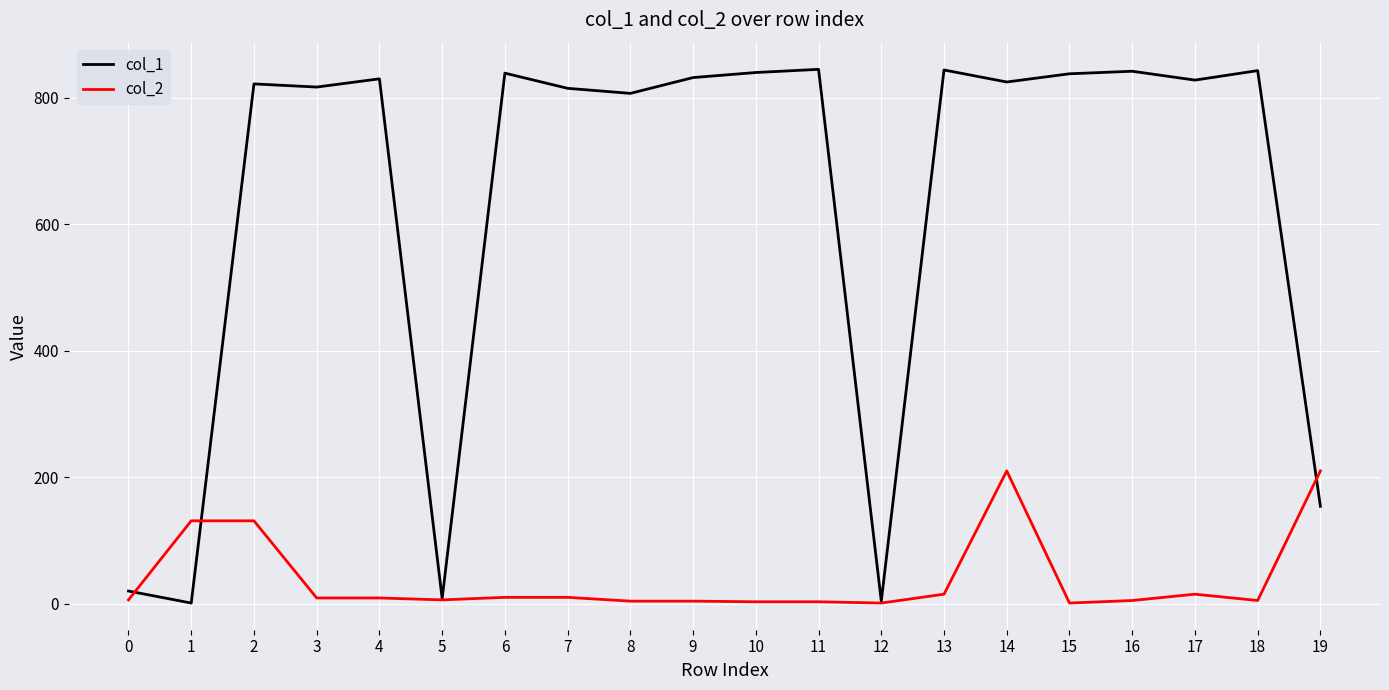

What is the sum of the col_1 values at 9 and 17?

1660